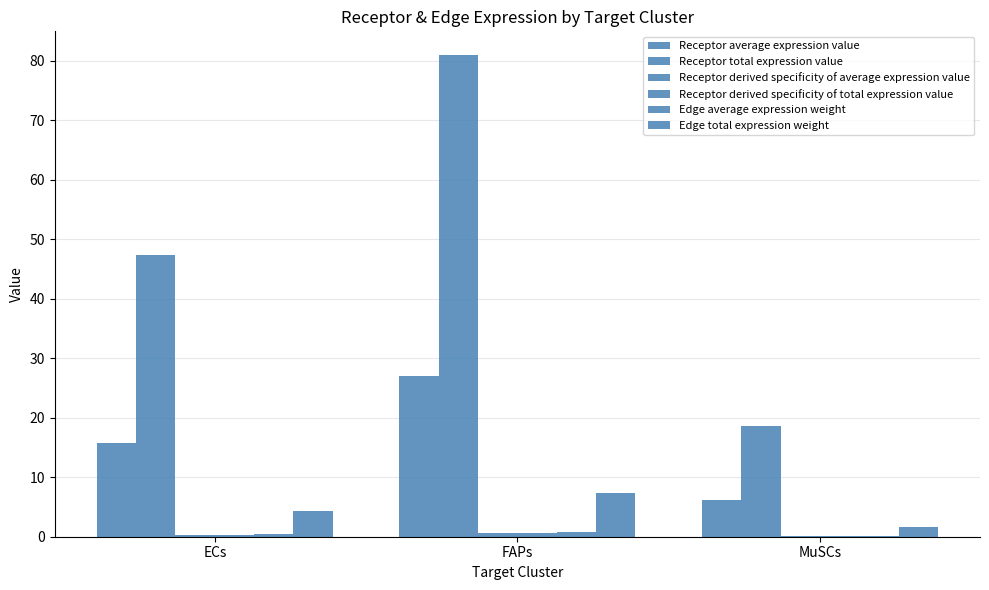

What is the smallest value displayed?

0.1